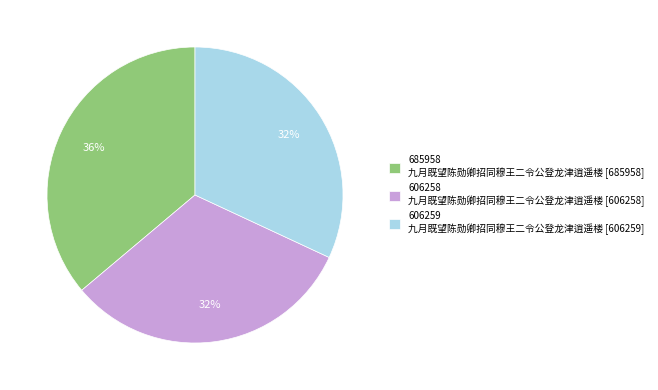

Between 685958 九月既望陈勋卿招同穆王二令公登龙津逍遥楼 [685958] and 606259 九月既望陈勋卿招同穆王二令公登龙津逍遥楼 [606259], which is larger?

685958 九月既望陈勋卿招同穆王二令公登龙津逍遥楼 [685958]